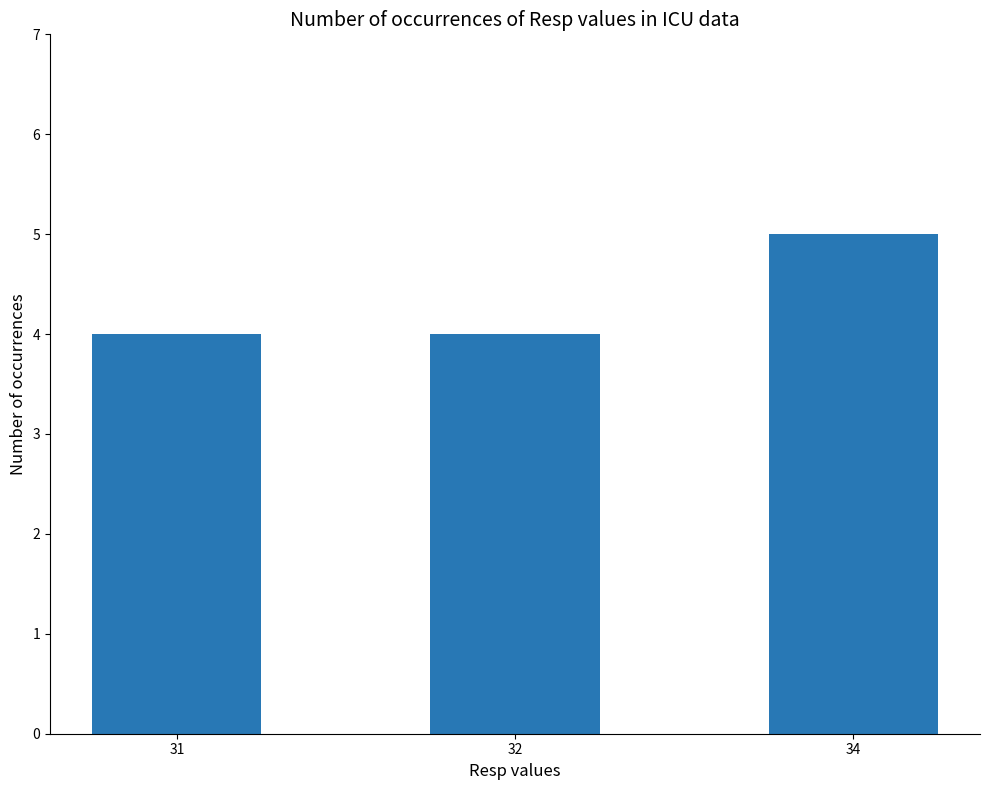

How many data points does each series have?

3